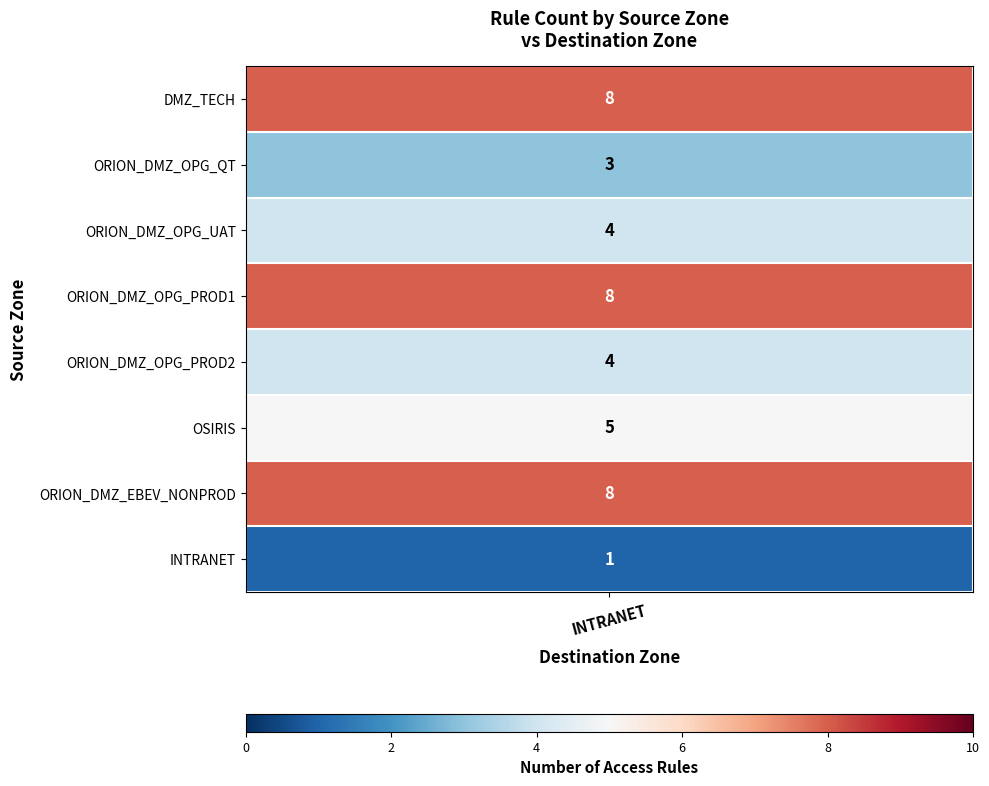

List the labels in order of value, largest first.

DMZ_TECH, ORION_DMZ_OPG_PROD1, ORION_DMZ_EBEV_NONPROD, OSIRIS, ORION_DMZ_OPG_UAT, ORION_DMZ_OPG_PROD2, ORION_DMZ_OPG_QT, INTRANET